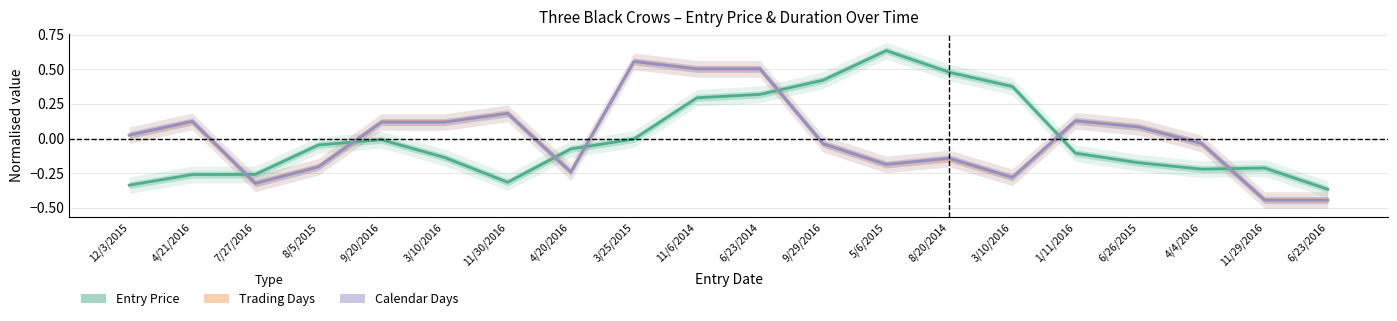

The value of Trading Days at 6/26/2015 is 0.0. True or false?

False